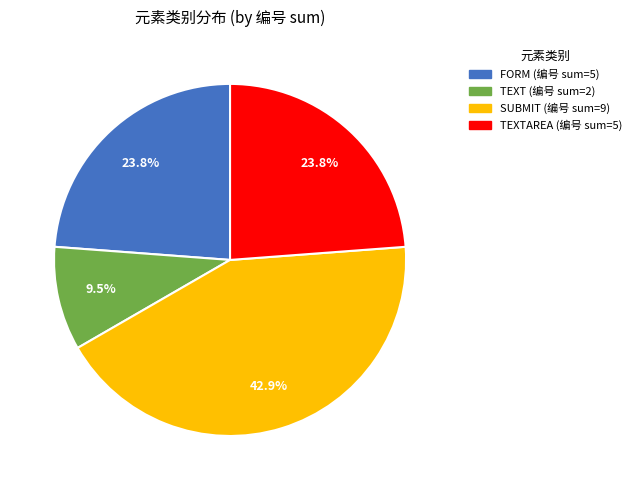

Does any single category account for the majority?

No